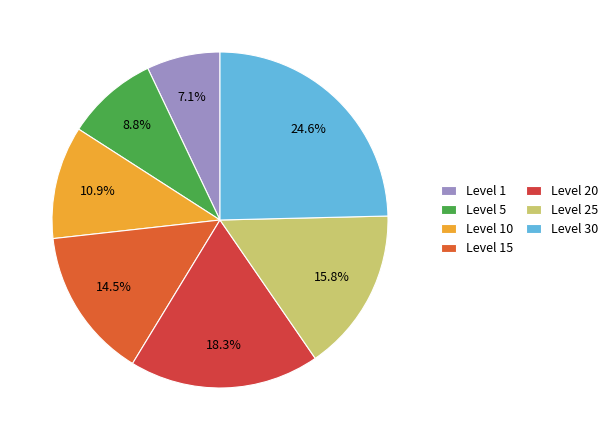

True or false: Level 25 accounts for 9% of the total.

False